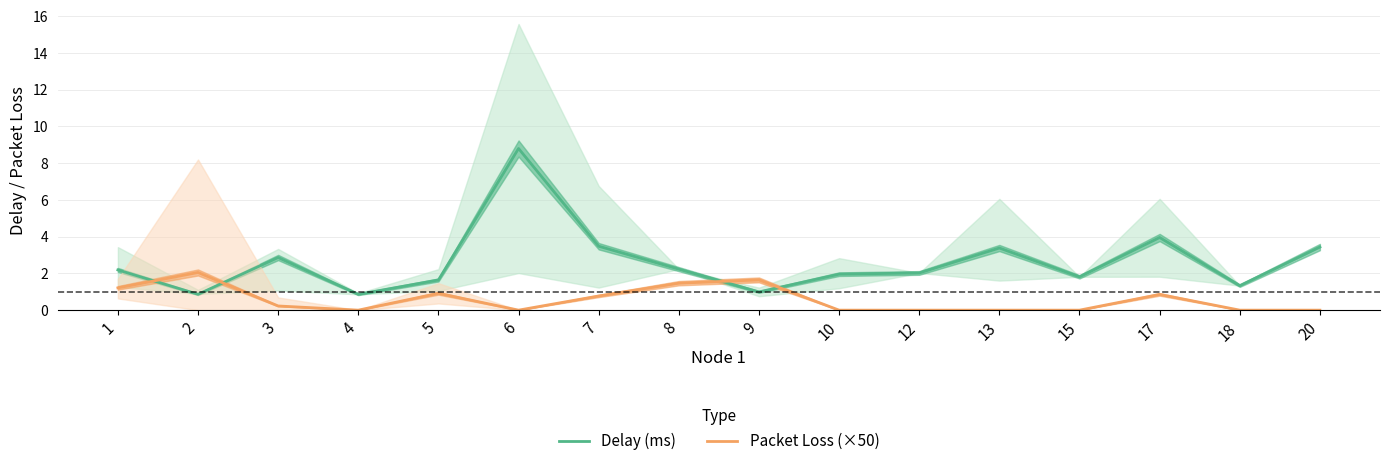

Is it true that Delay (ms) equals 0.9 at 18?

False